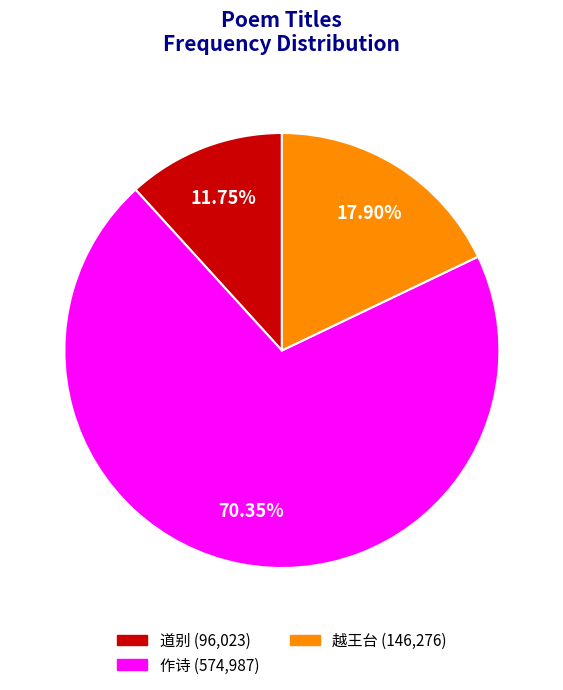

Combined, do 越王台 (146,276) and 道别 (96,023) account for over 50%?

No